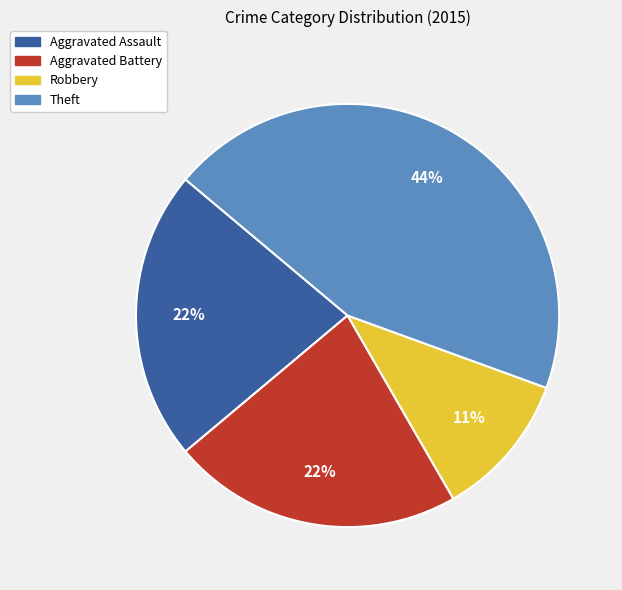

To the nearest percent, what is the average slice percentage?

25%